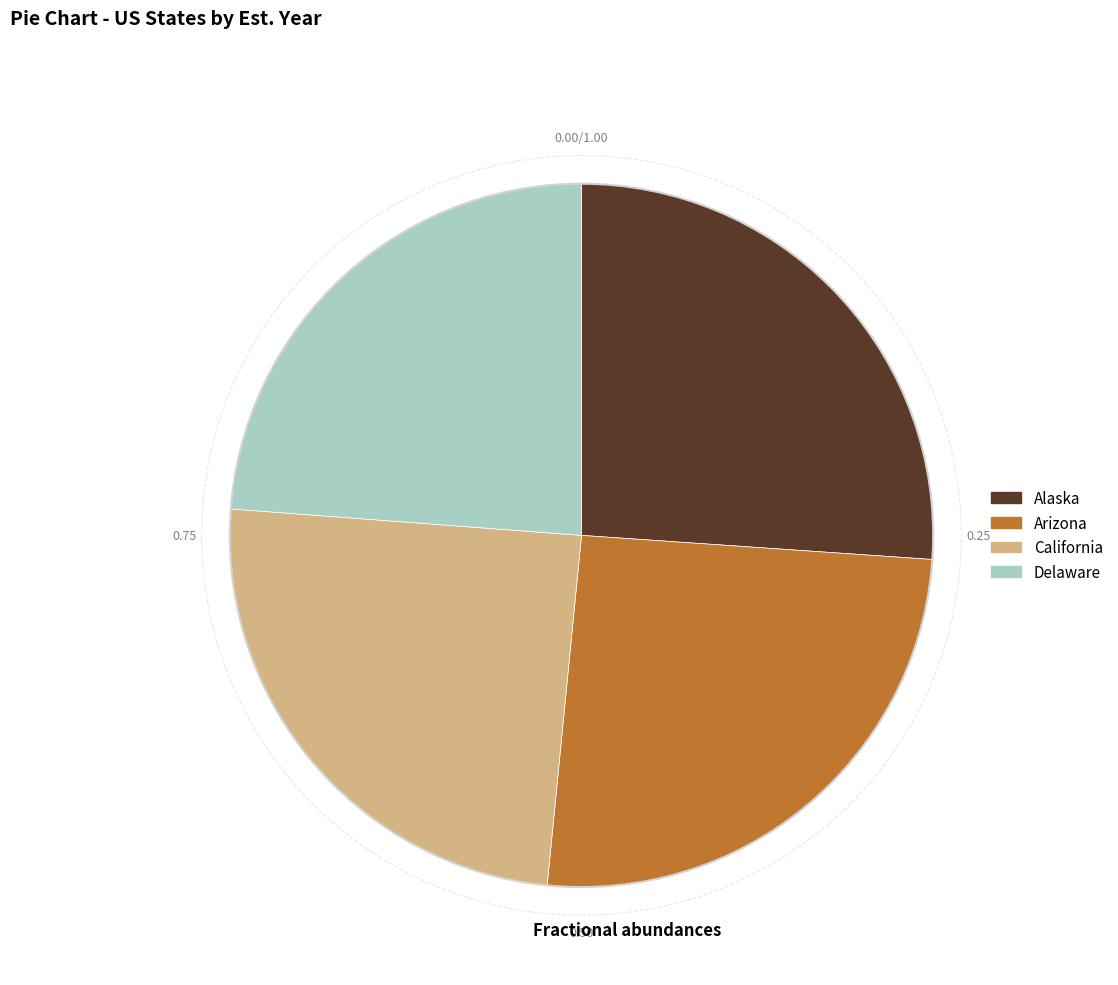

What is the smallest slice in the pie chart?

Delaware